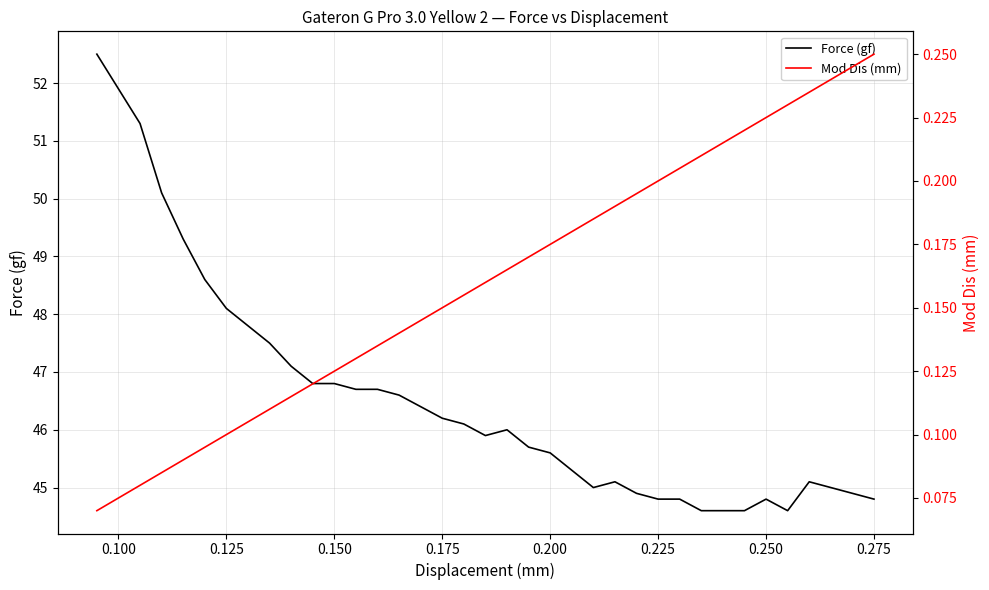

What is the lowest value of the Force (gf) series?

44.6